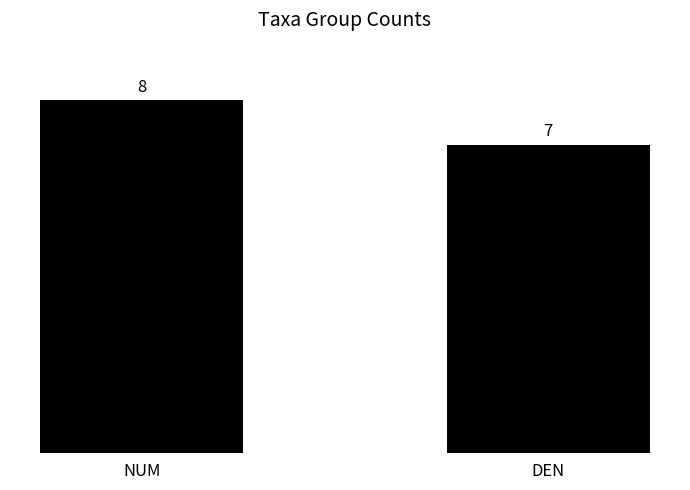

Which category has the lowest value across all series?

DEN